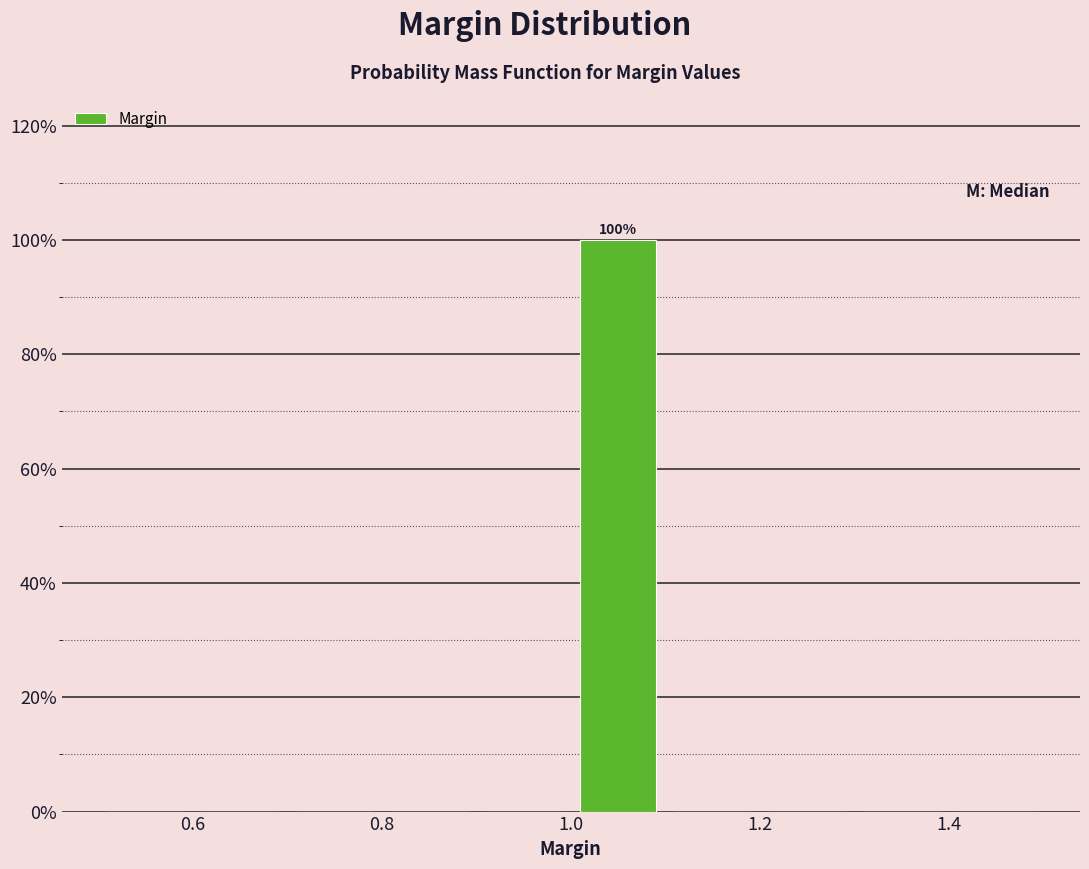

Which range on the x-axis has the tallest bar?

1.0 to 1.1